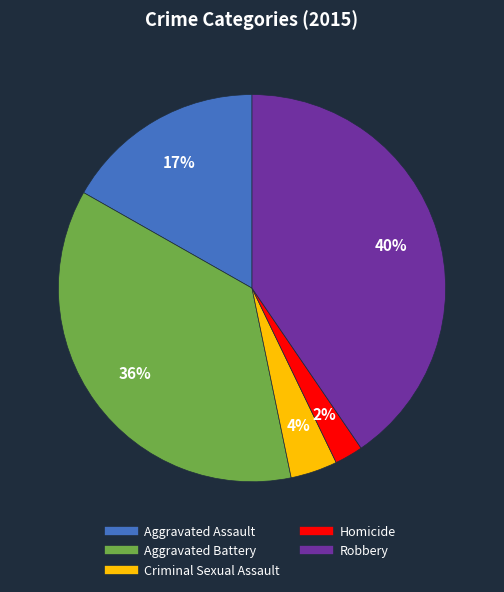

True or false: Aggravated Battery accounts for 27% of the total.

False